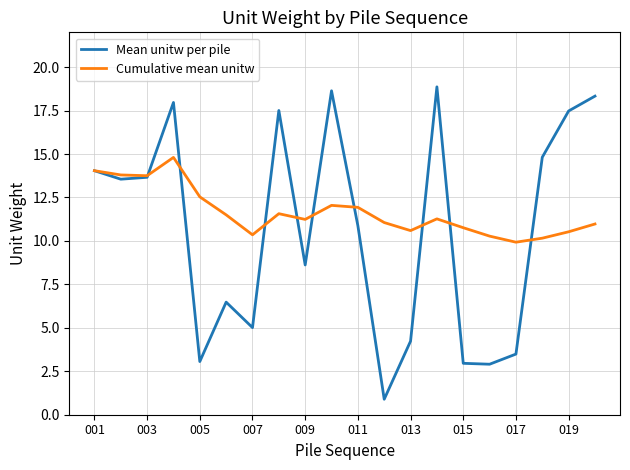

Rank the series by their average value, from highest to lowest.

Cumulative mean unitw, Mean unitw per pile